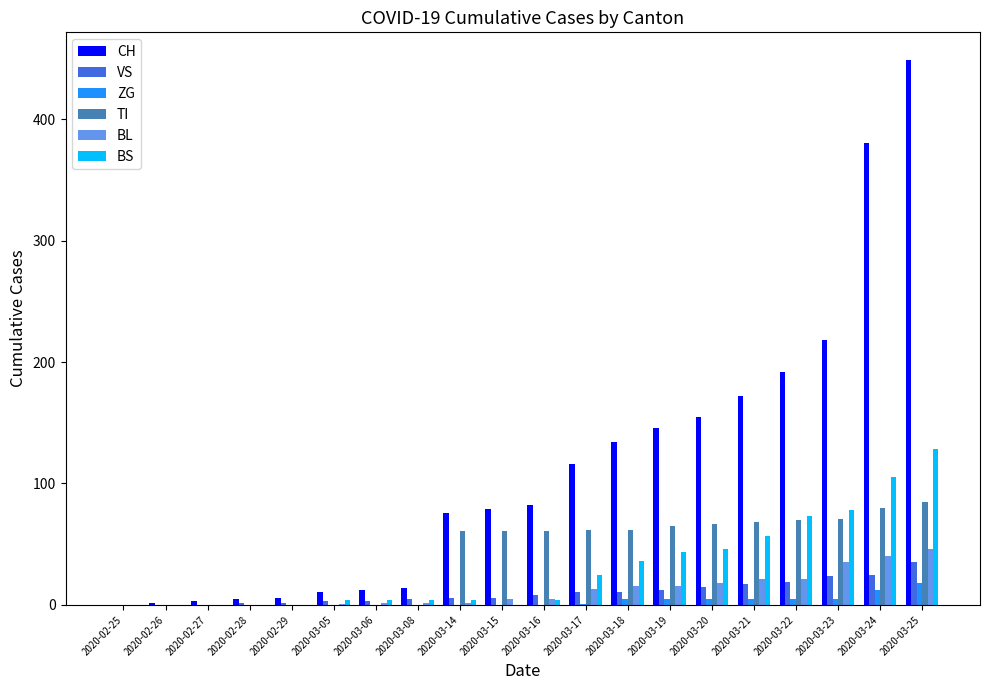

Is the value of VS at 2020-03-20 greater than the value of ZG at 2020-02-25?

Yes